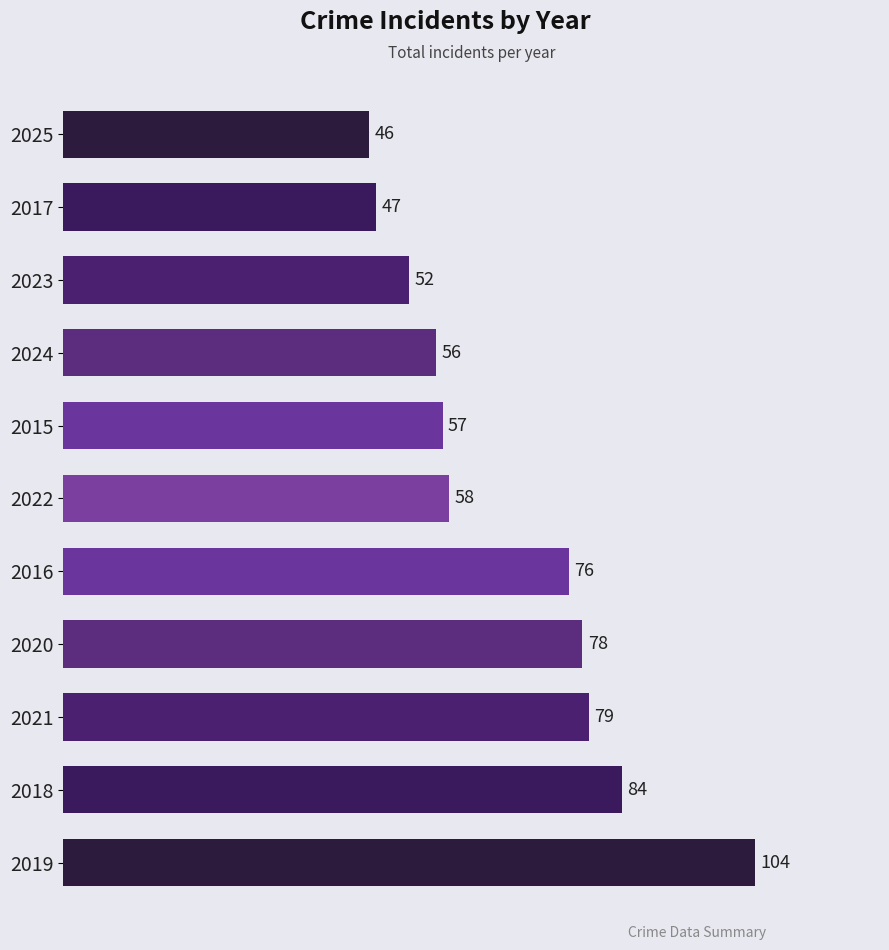

True or false: the data shows 129 at 2018.

False